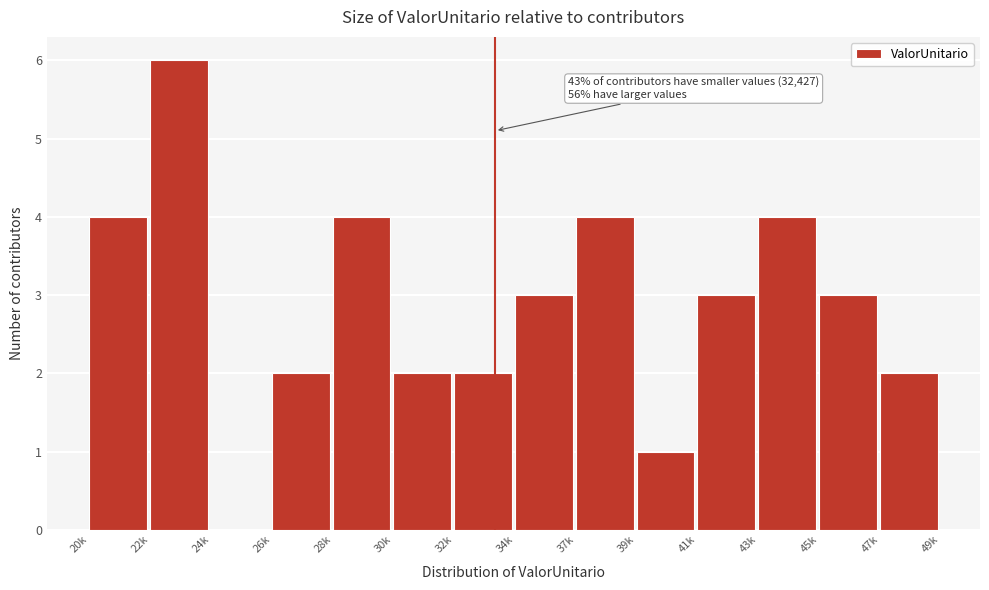

Reading right to left, transcribe all the data shown in this chart.

47k=2	45k=3	43k=4	41k=3	39k=1	37k=4	34k=3	32k=2	30k=2	28k=4	26k=2	24k=0	22k=6	20k=4